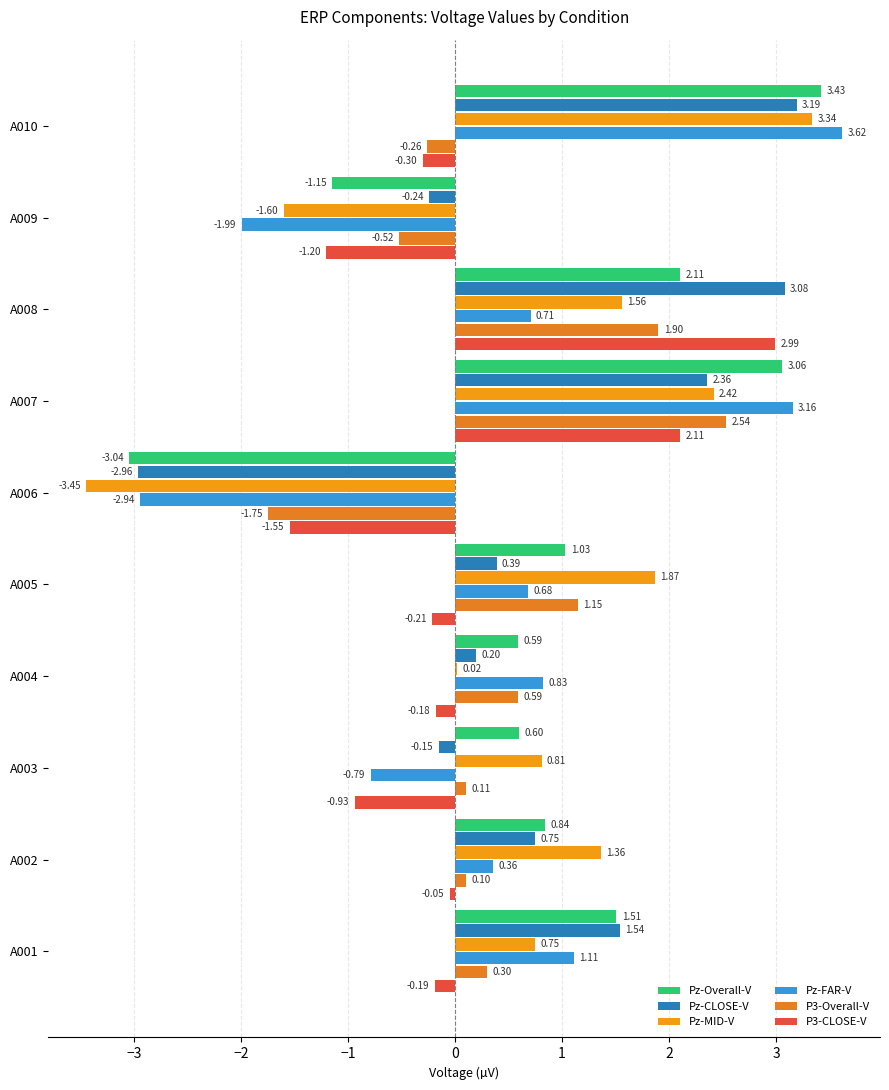

How many series are shown in this chart?

6